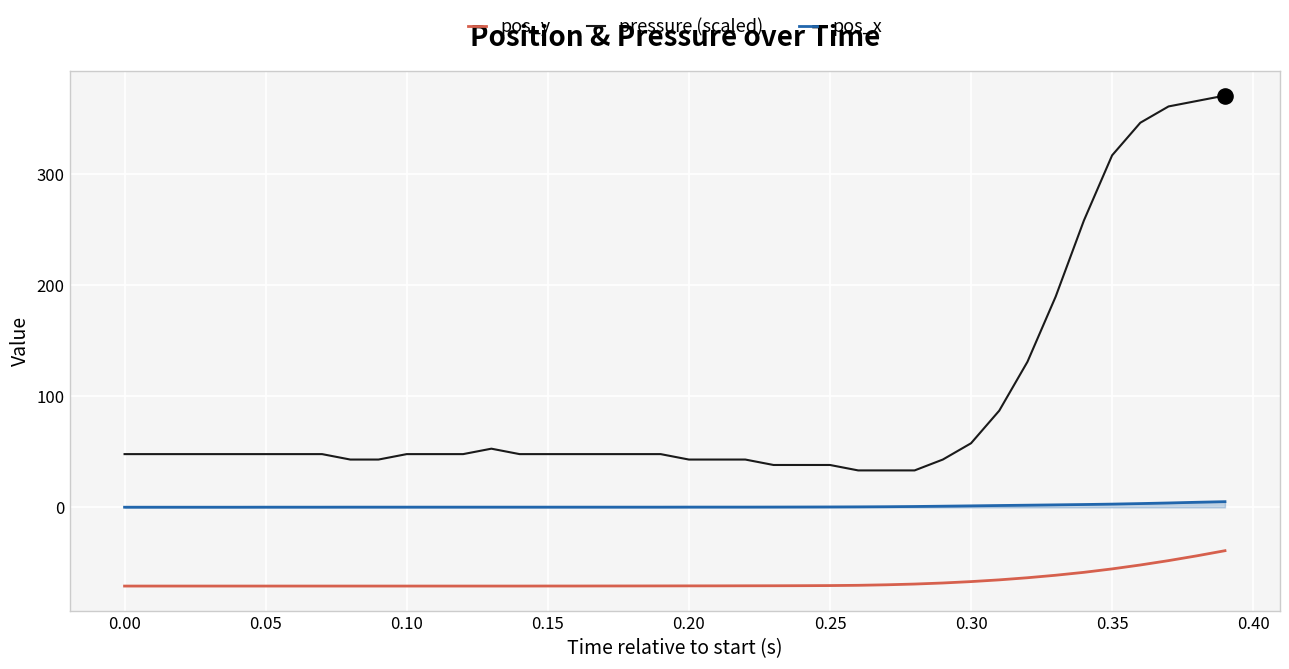

Which series has the largest total across all categories?

pressure (scaled)